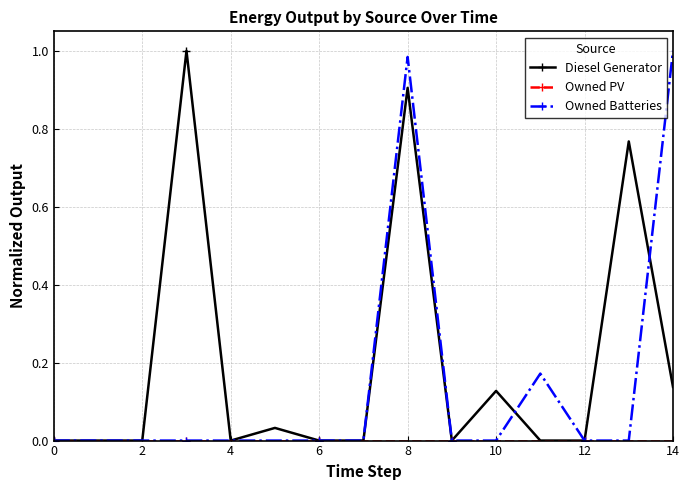

Which series ends up on top after the final intersection of Diesel Generator and Owned Batteries?

Owned Batteries